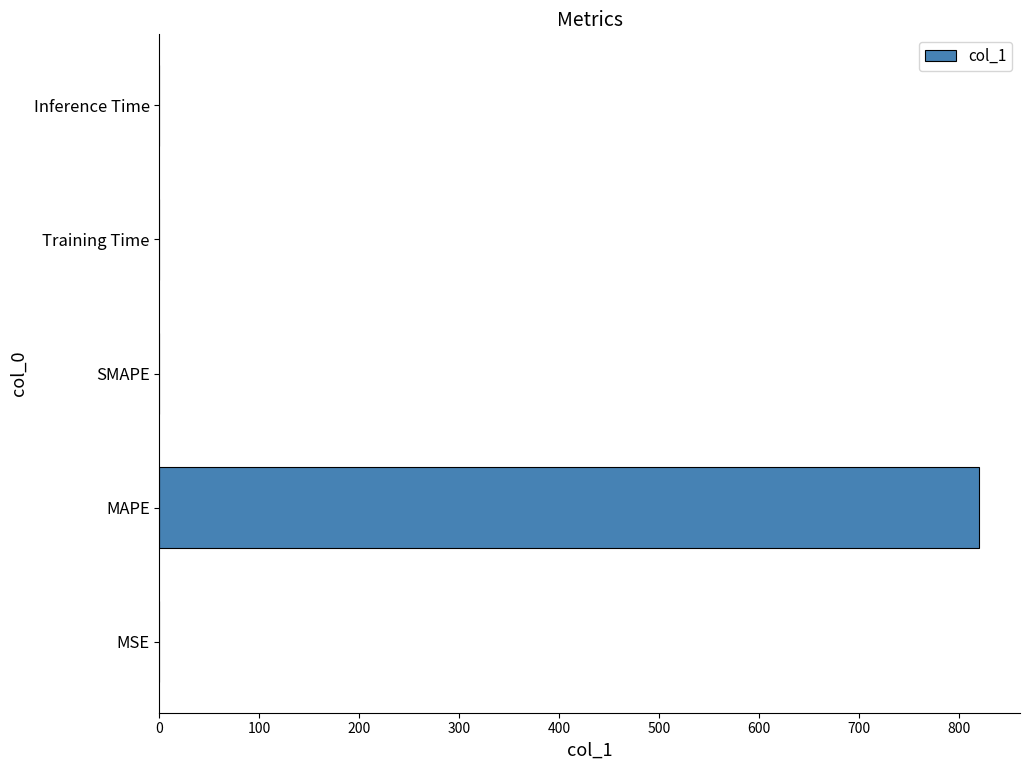

True or false: the data shows 0.0 at SMAPE.

True